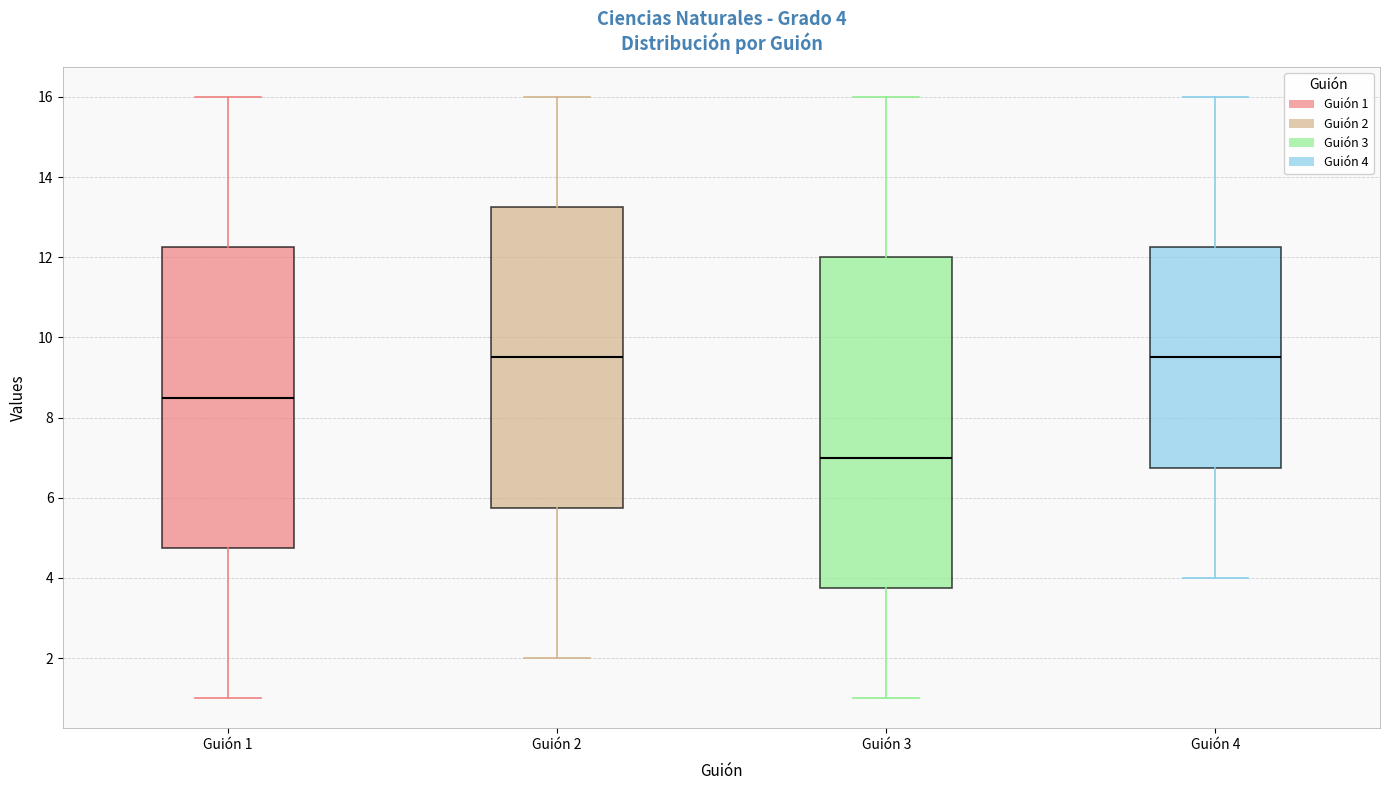

Which box is the tallest, from its lower edge to its upper edge?

Guión 3